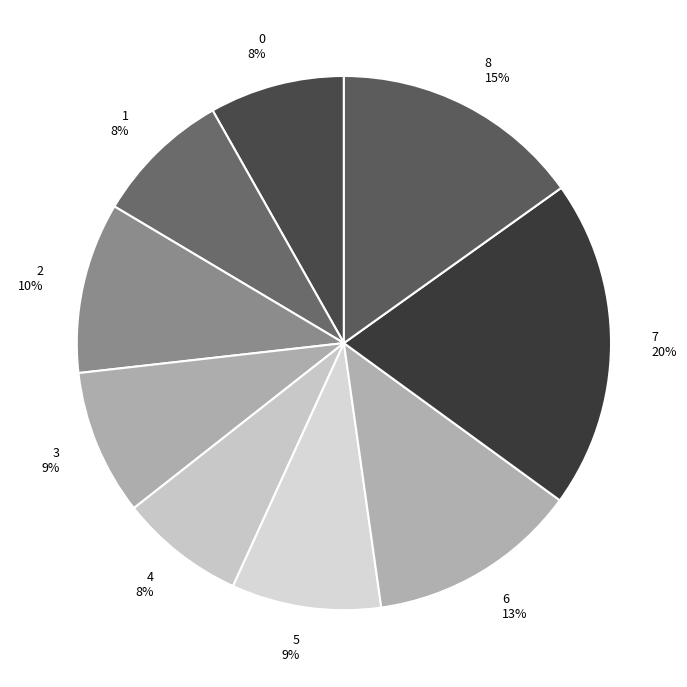

To the nearest percent, what is the average slice percentage?

11%